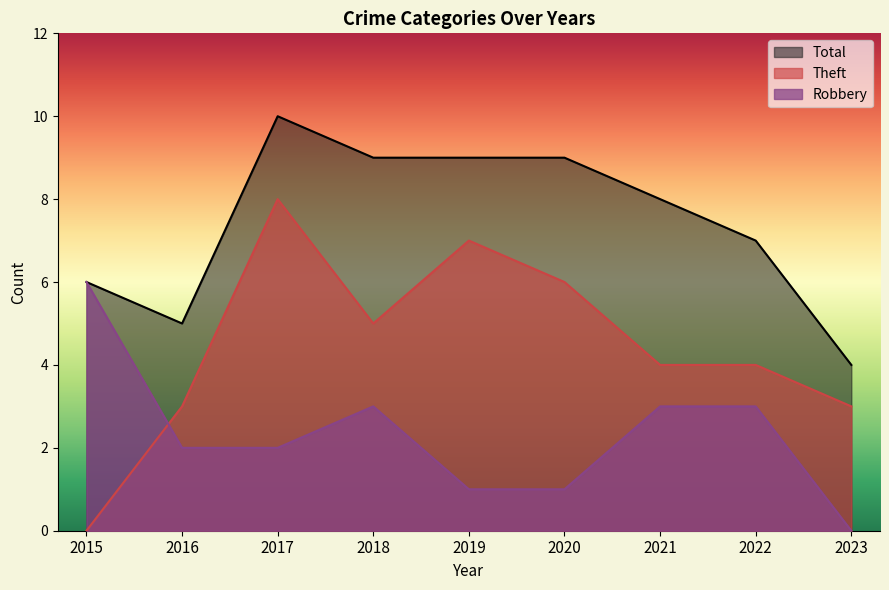

What is the difference between the second highest and second lowest values in the Robbery series?

2